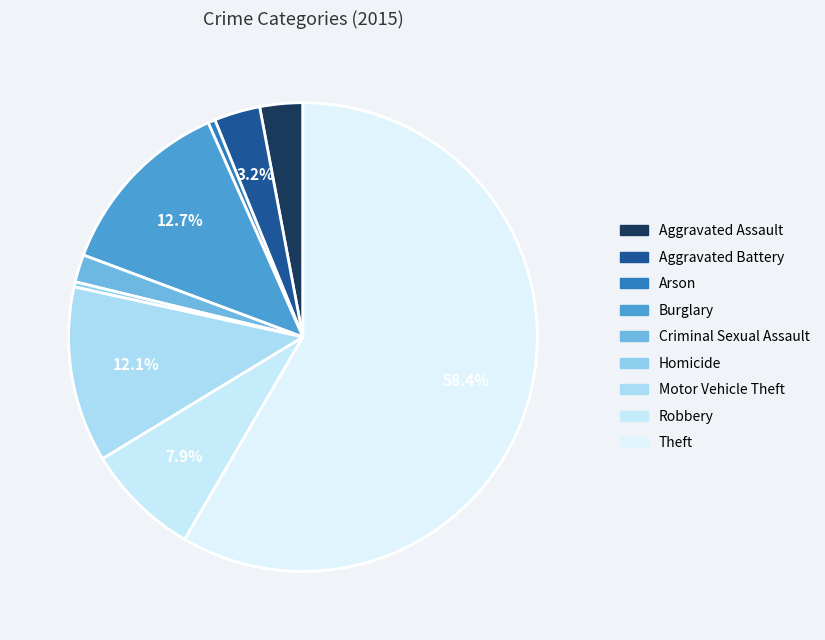

Which slice is the smallest?

Homicide